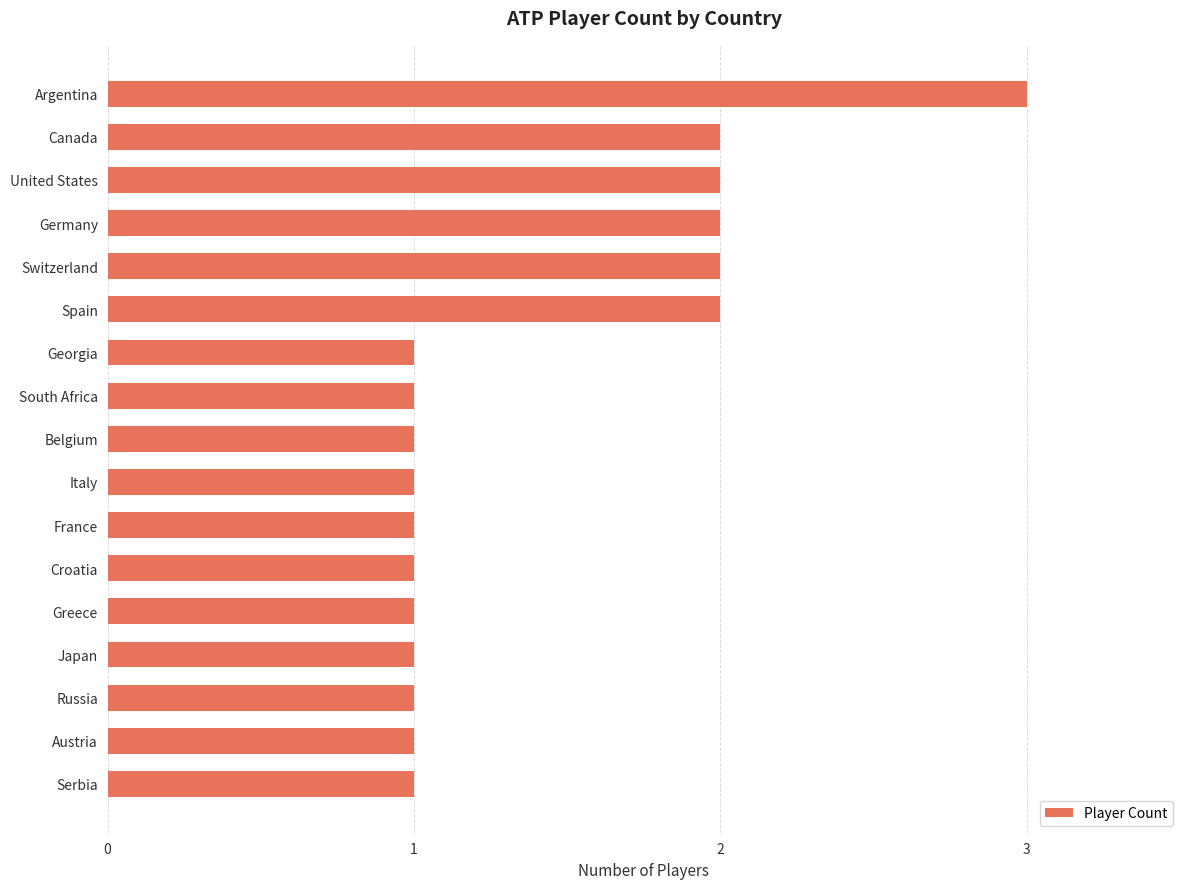

What is the ratio of the value at Spain to the value at Switzerland?

1.0